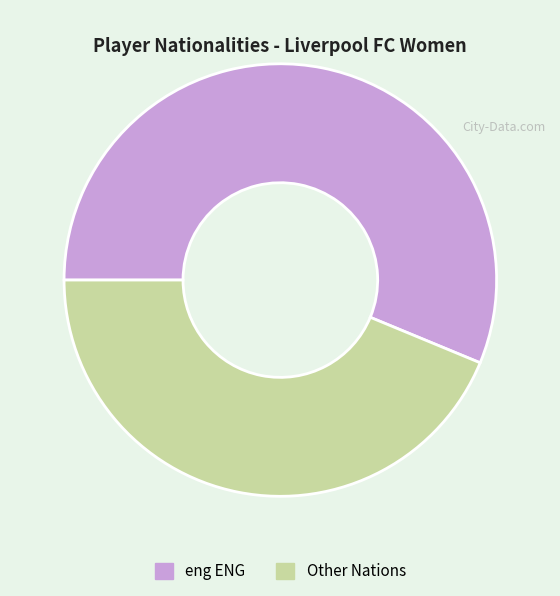

Which category accounts for the majority?

eng ENG